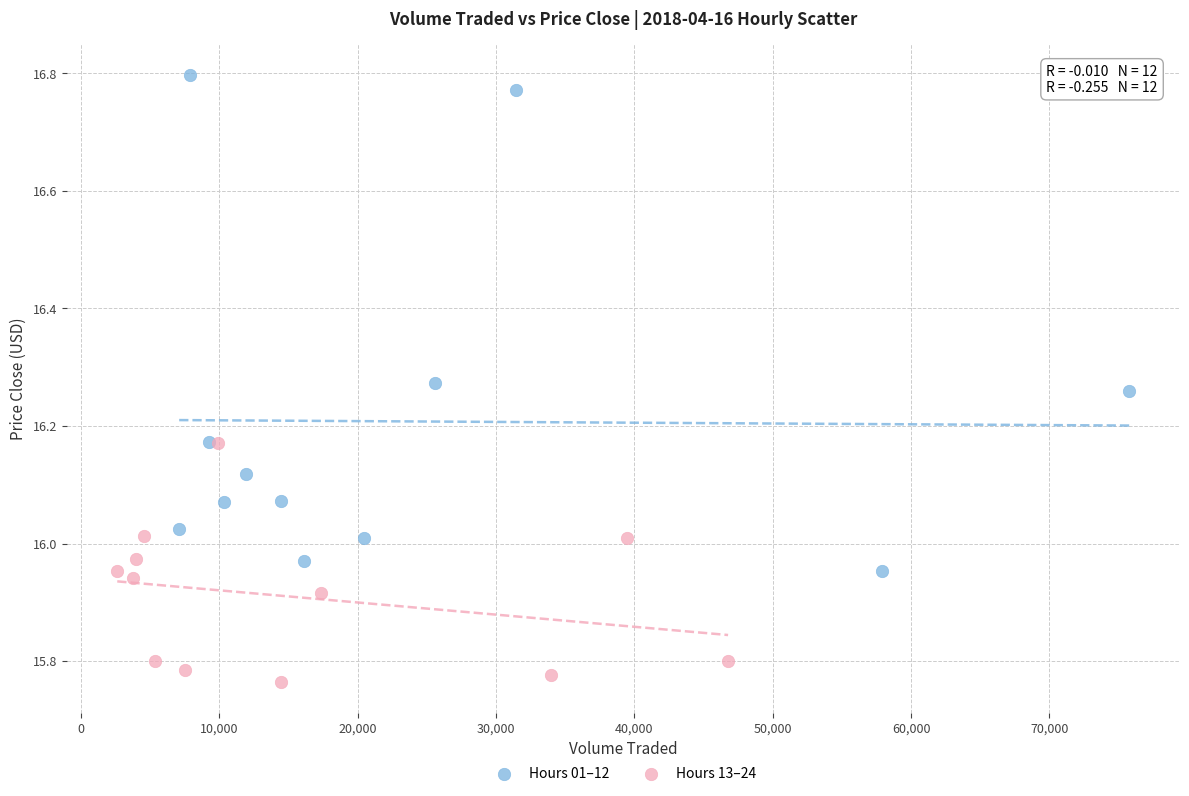

Which series reaches the maximum Y coordinate?

Hours 01–12